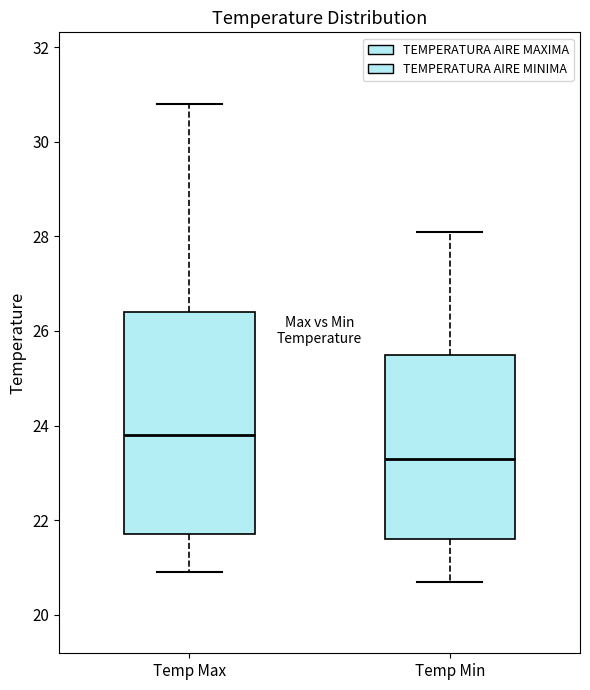

Reading left to right, read every box against the y-axis: the position of its median line, the range the box covers, and the ends of its whiskers. The values are not printed on the chart, so give them approximately, as read against the axis.

Temp Max: median 23.8, box 21.8 to 26.4, whiskers 21.0 to 30.8
Temp Min: median 23.4, box 21.6 to 25.6, whiskers 20.8 to 28.2